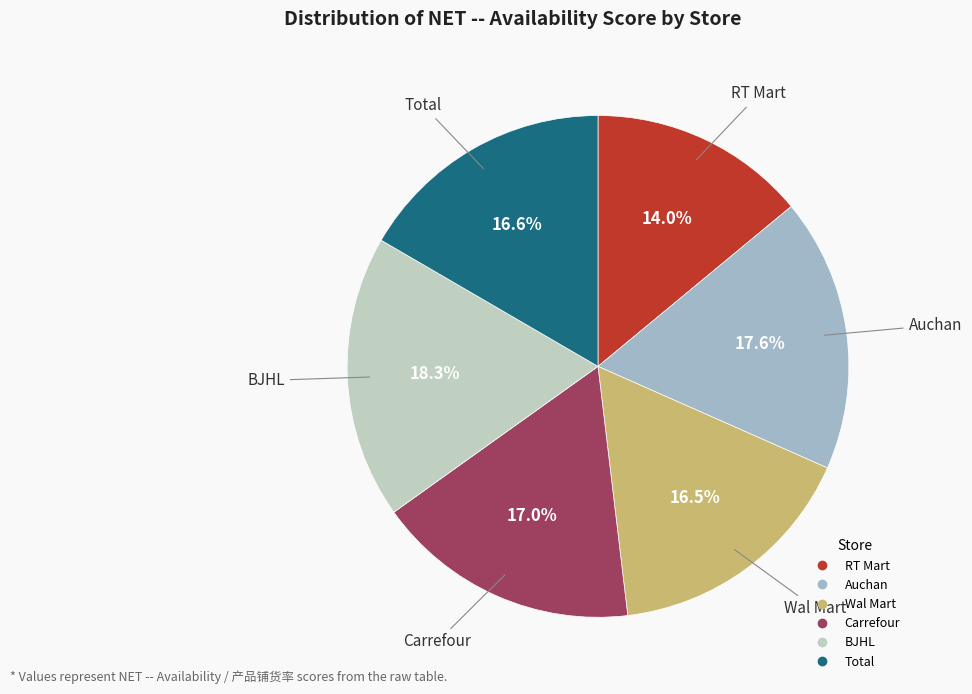

How many segments does this pie chart have?

6